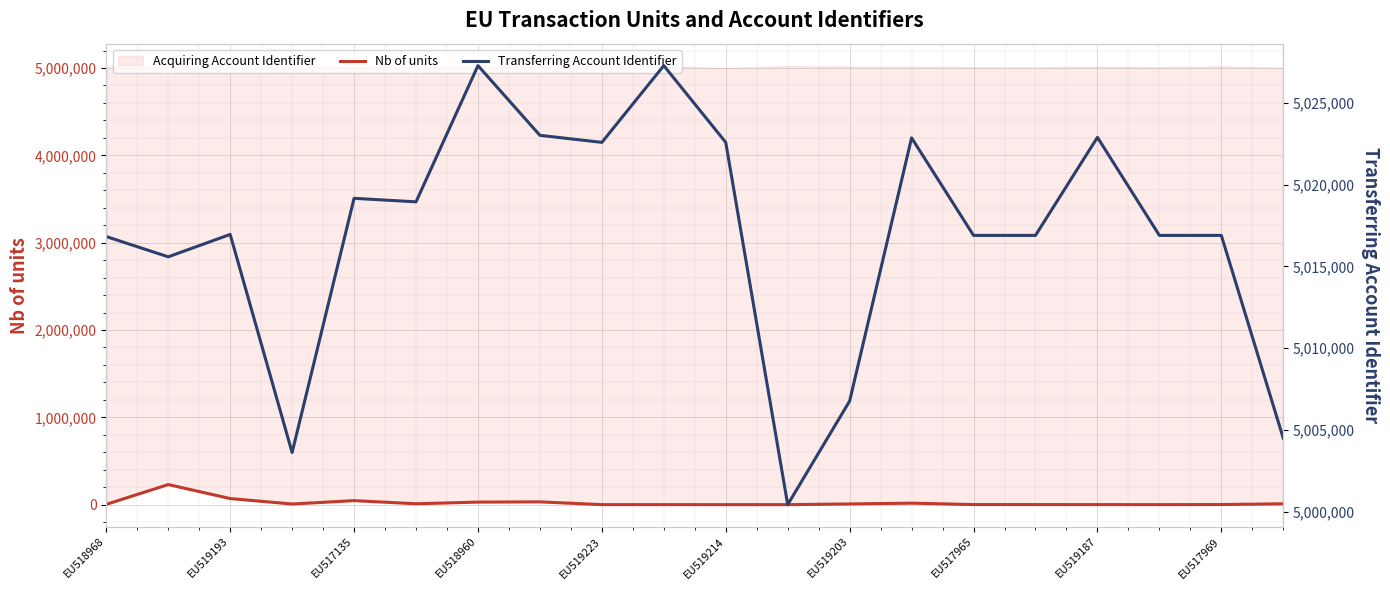

What is the average value of the Transferring Account Identifier series?

5016948